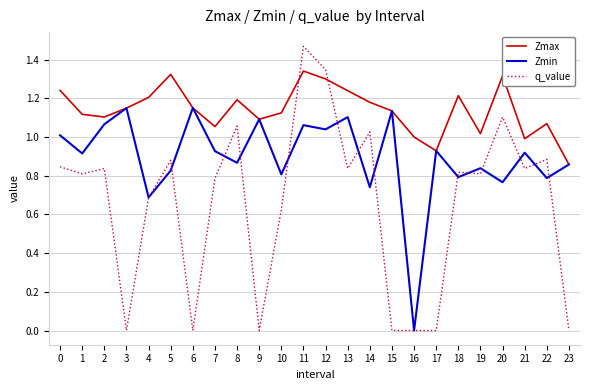

After their last crossing, which series has the higher values: q_value or Zmax?

Zmax